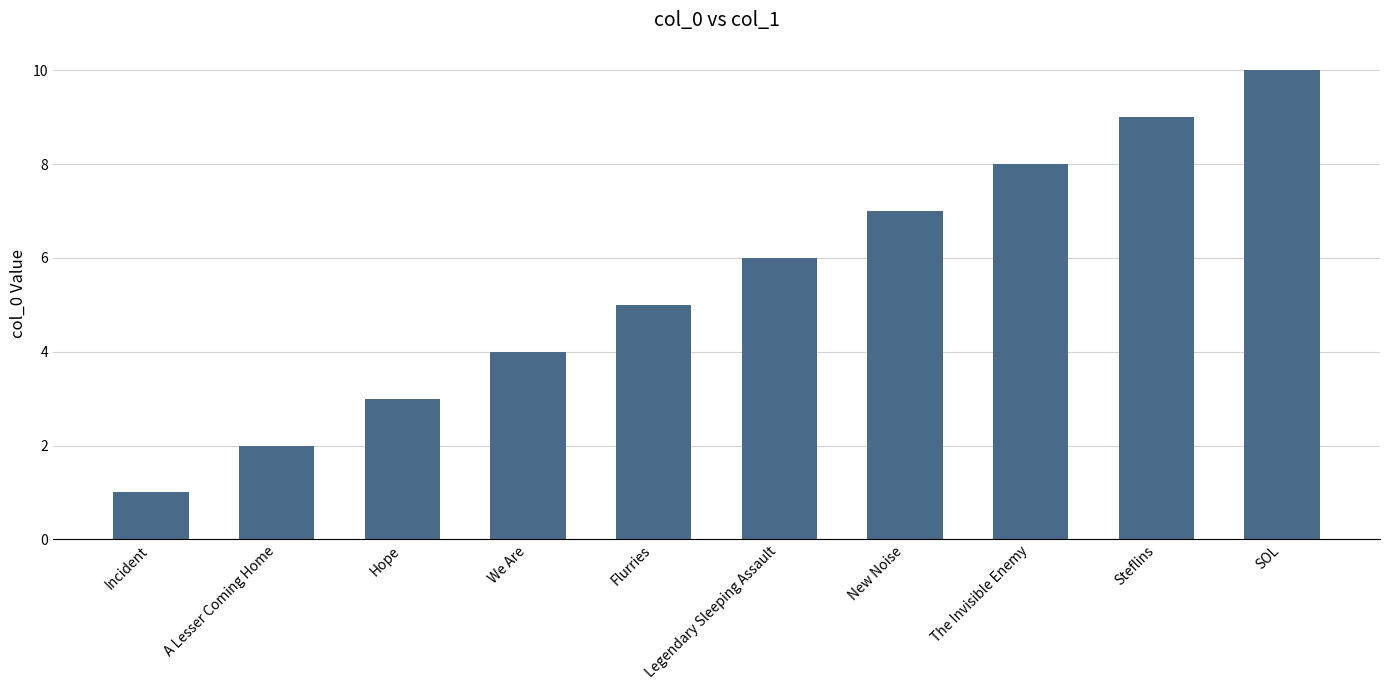

What is the maximum value shown in the chart?

10